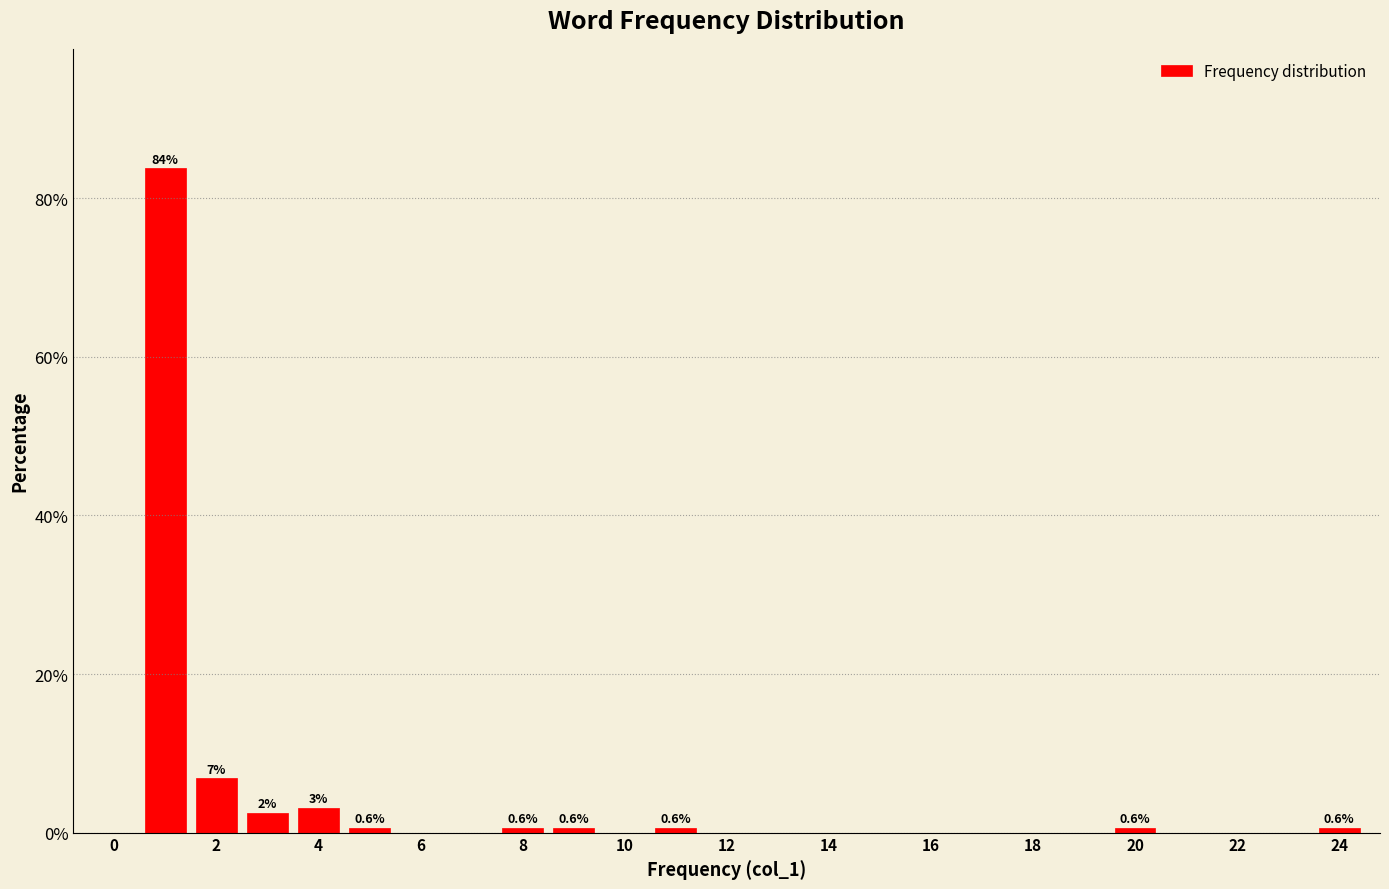

Which range on the x-axis has the tallest bar?

0.5 to 1.5